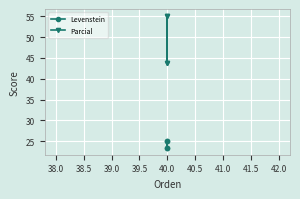

How many data points in Levenstein are less than 25?

2